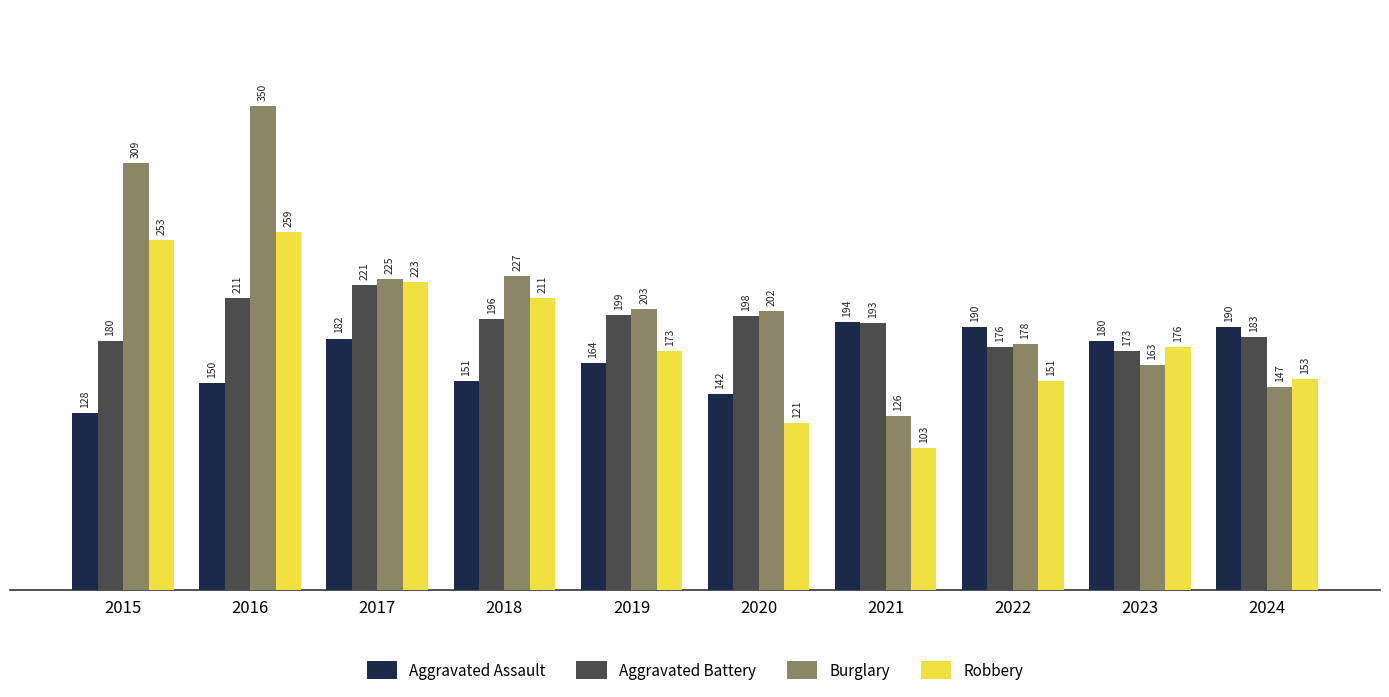

What is the value of the Aggravated Battery bar at the 5th from the left?

199